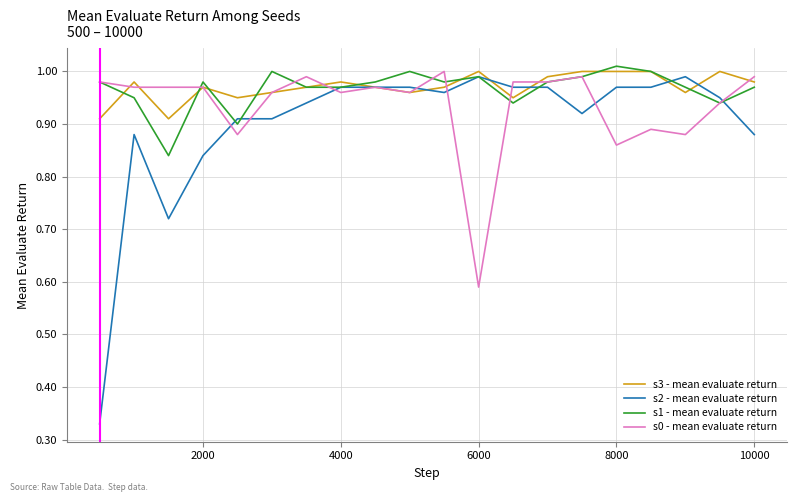

What are all the series names shown in the legend?

s3 - mean evaluate return, s2 - mean evaluate return, s1 - mean evaluate return, s0 - mean evaluate return